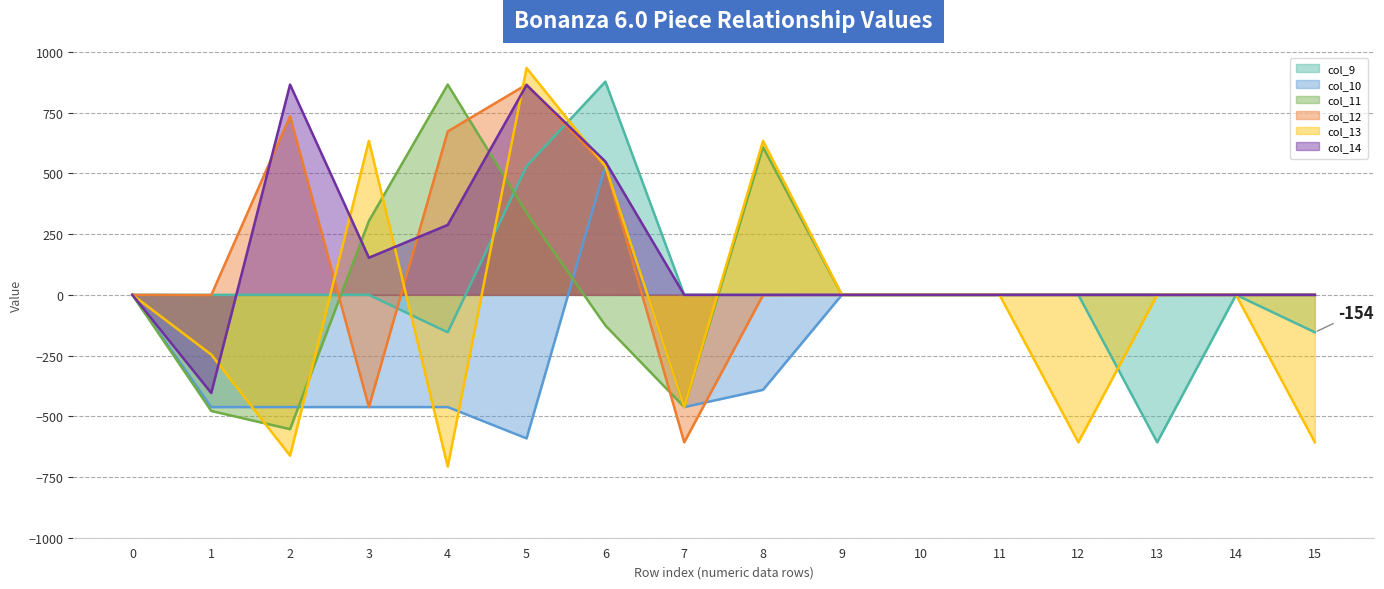

Does the chart display data point markers on the line(s)?

No